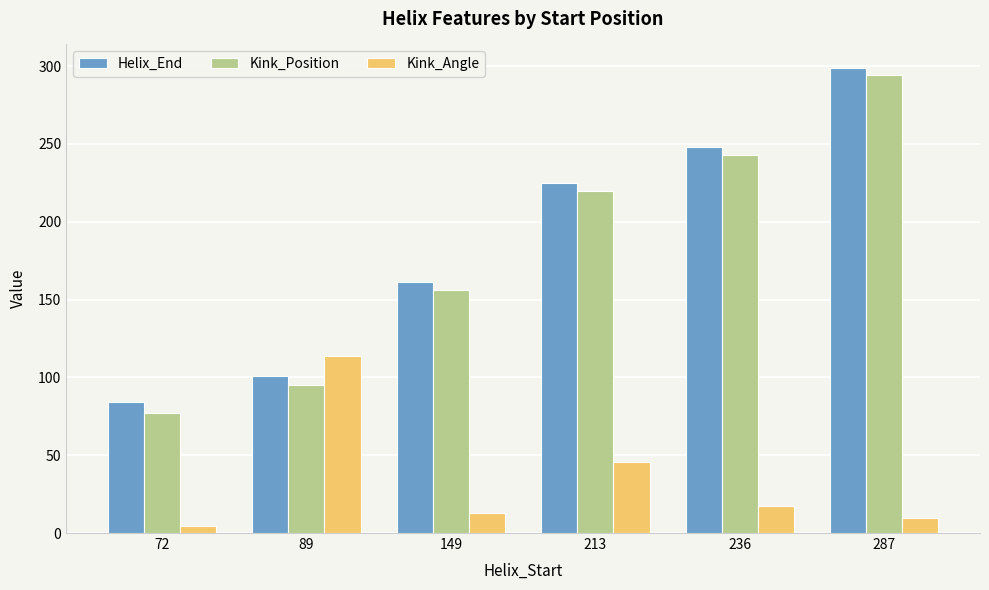

What is the value of the Helix_End bar at the 1st from the left?

84.0